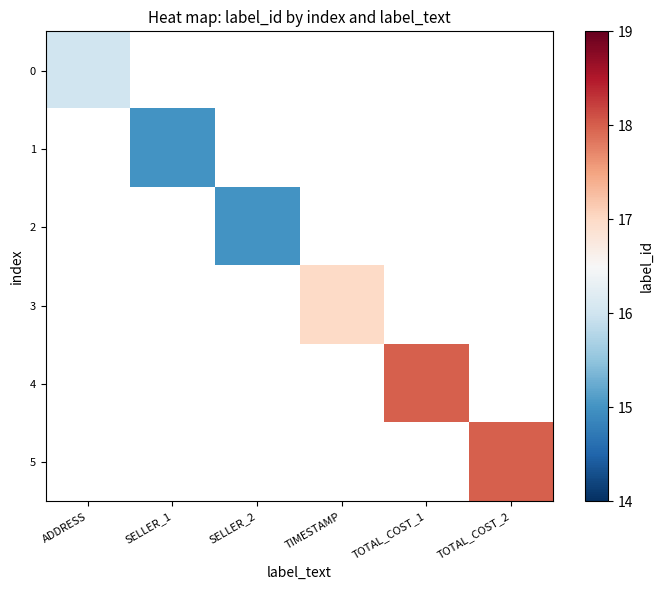

How many series are shown in this chart?

6